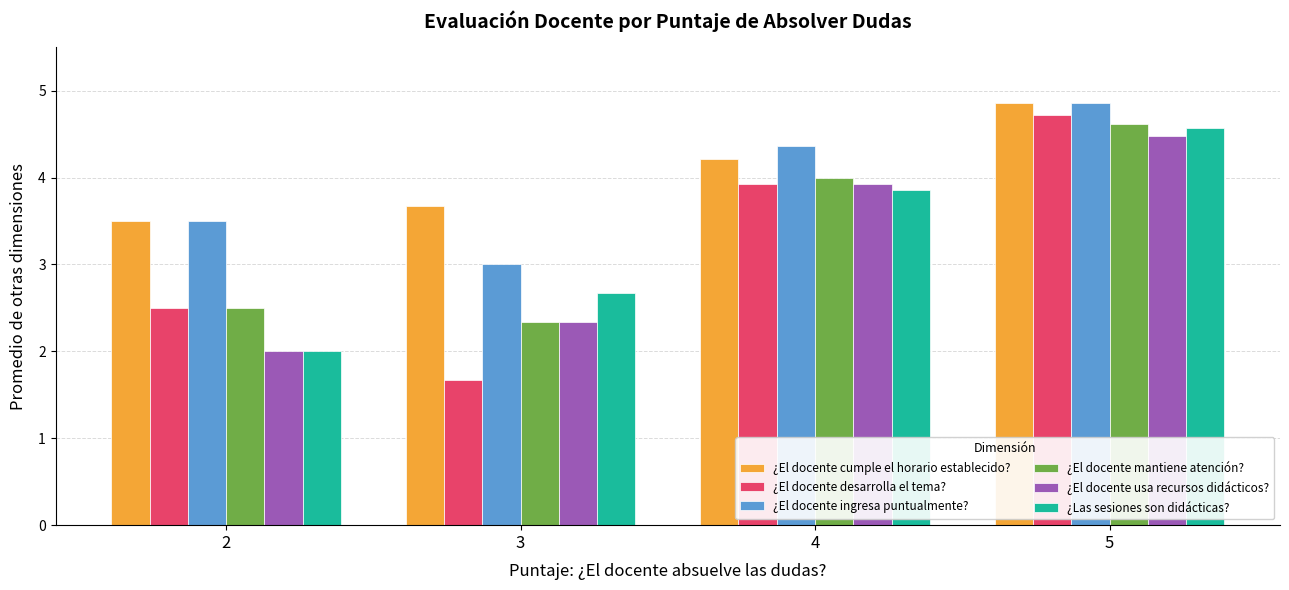

The value of ¿El docente cumple el horario establecido? at 5 is 7.2. True or false?

False